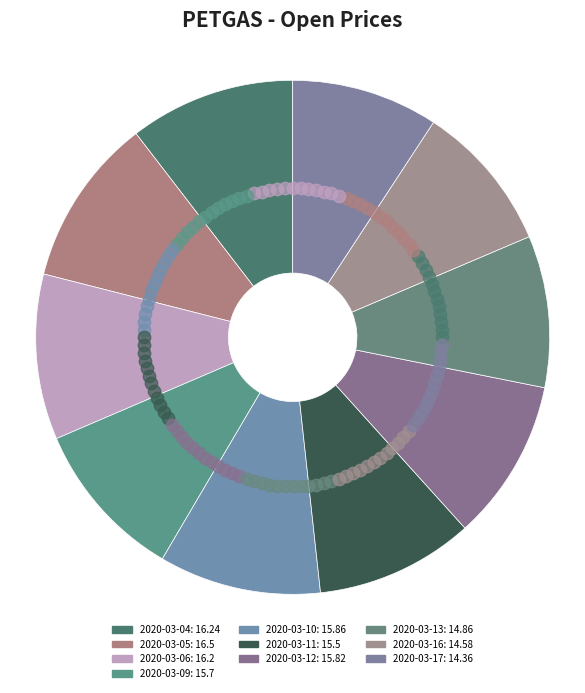

What is the change in value from 2020-03-09 to 2020-03-16?

-1.1